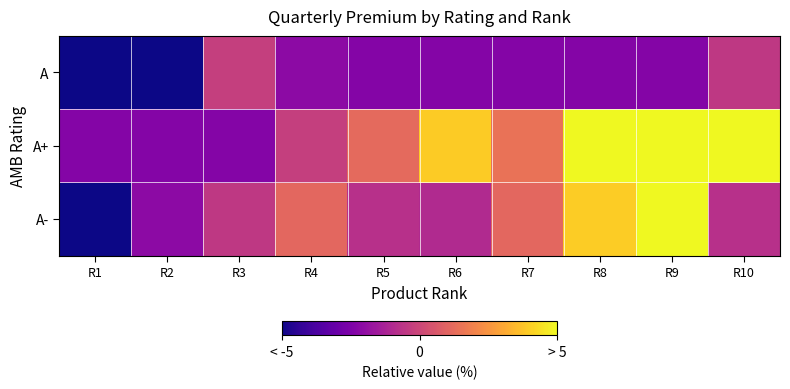

What is the difference between the highest and lowest values at R2?

3.1